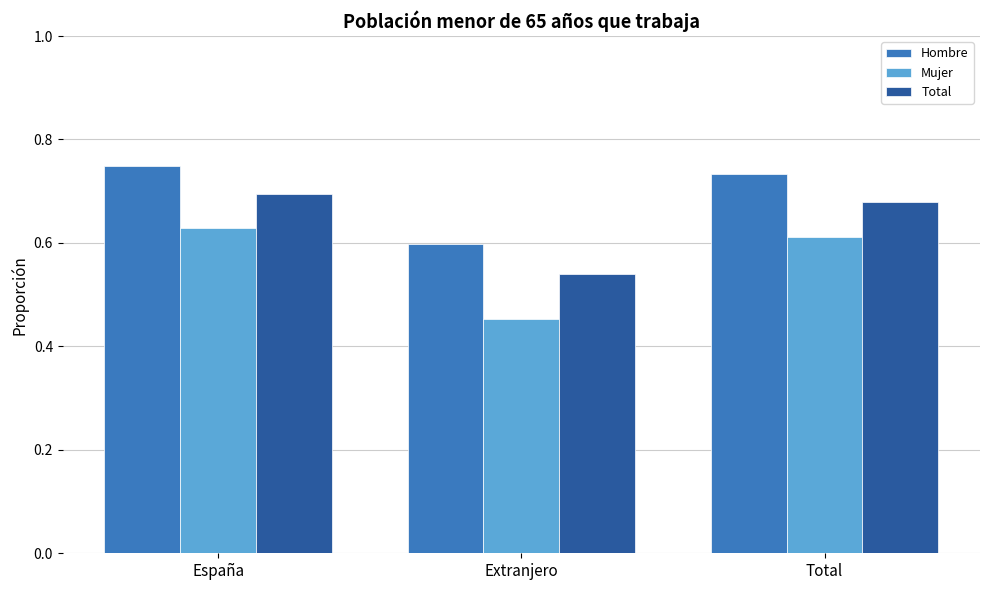

What is the label of the 1st bar from the right?

Total